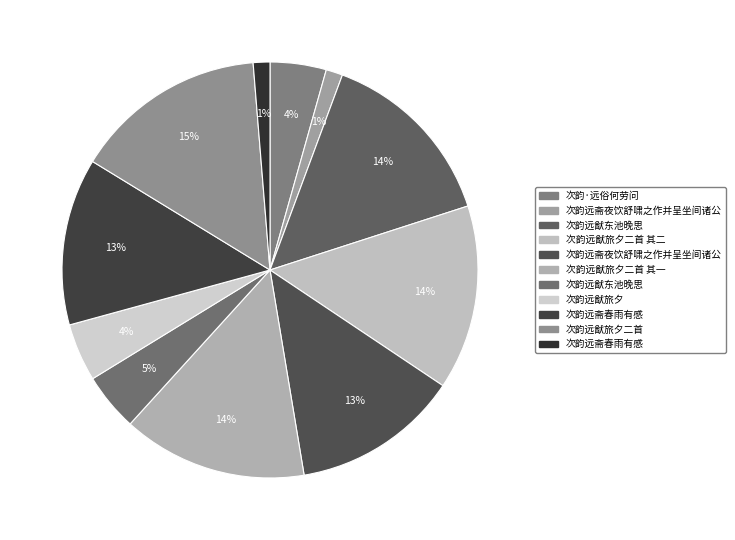

Rank the categories by value from lowest to highest.

次韵远斋春雨有感, 次韵远斋夜饮舒啸之作并呈坐间诸公, 次韵·远俗何劳问, 次韵远猷旅夕, 次韵远猷东池晚思, 次韵远斋夜饮舒啸之作并呈坐间诸公, 次韵远斋春雨有感, 次韵远猷旅夕二首 其一, 次韵远猷旅夕二首 其二, 次韵远猷东池晚思, 次韵远猷旅夕二首